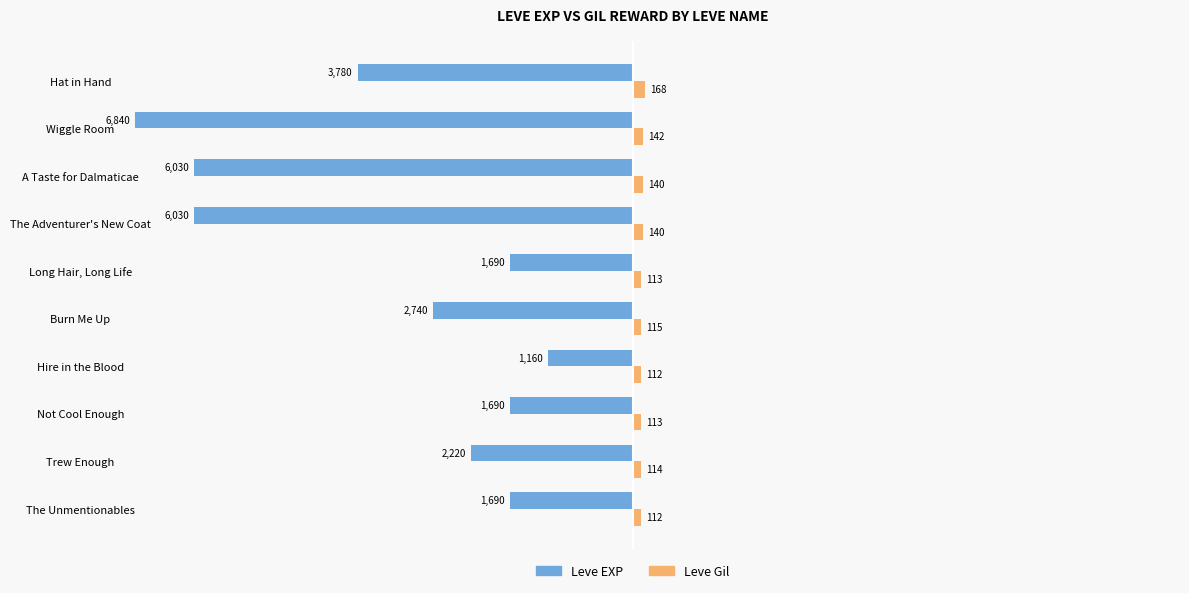

What are all the series names shown in the legend?

Leve EXP, Leve Gil